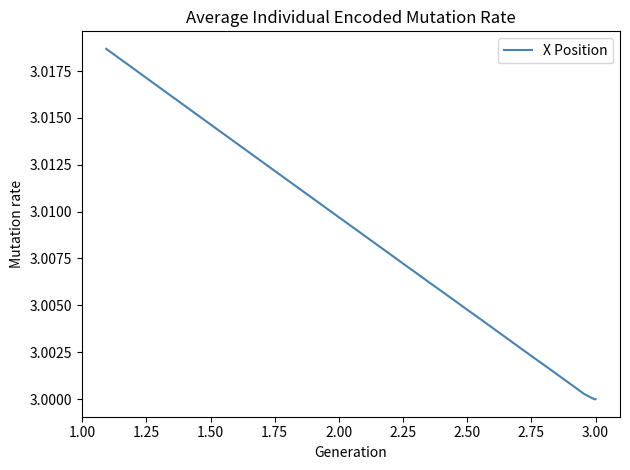

What is the sum of all values?

120.4